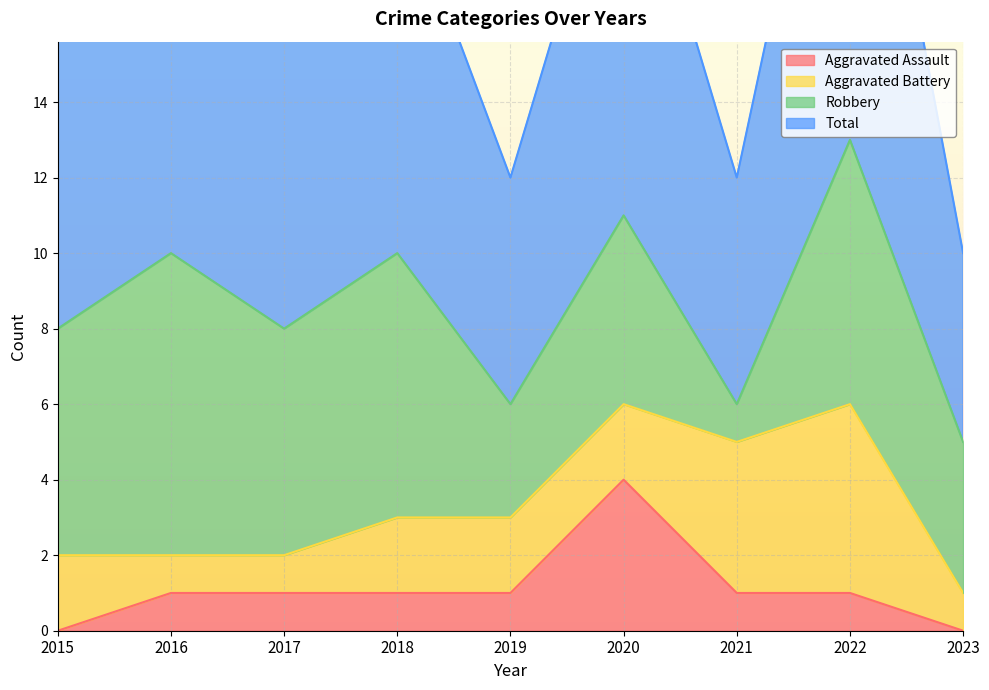

How many data points in Total are above 8?

4